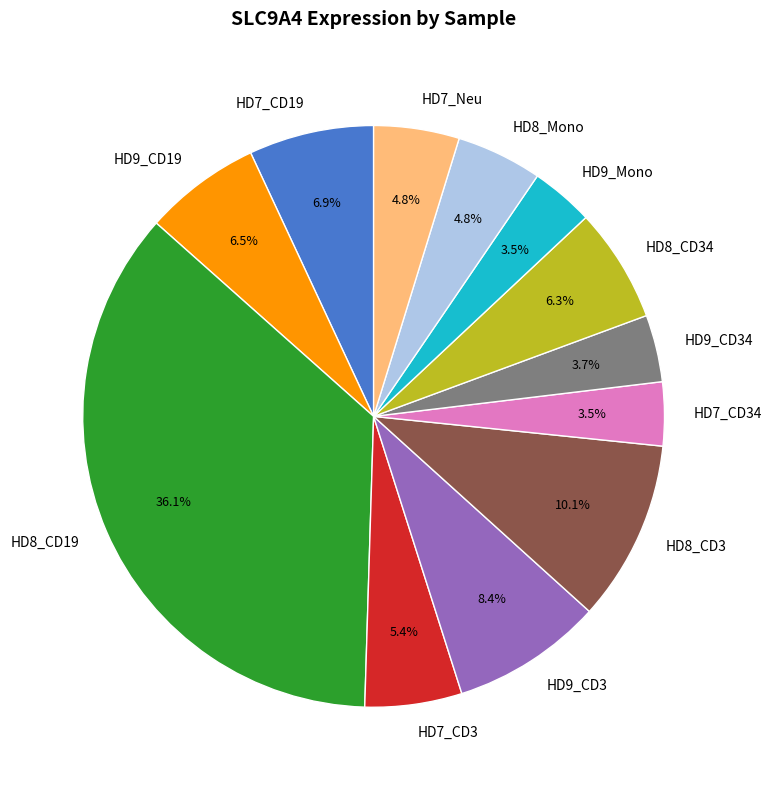

How many segments does this pie chart have?

12